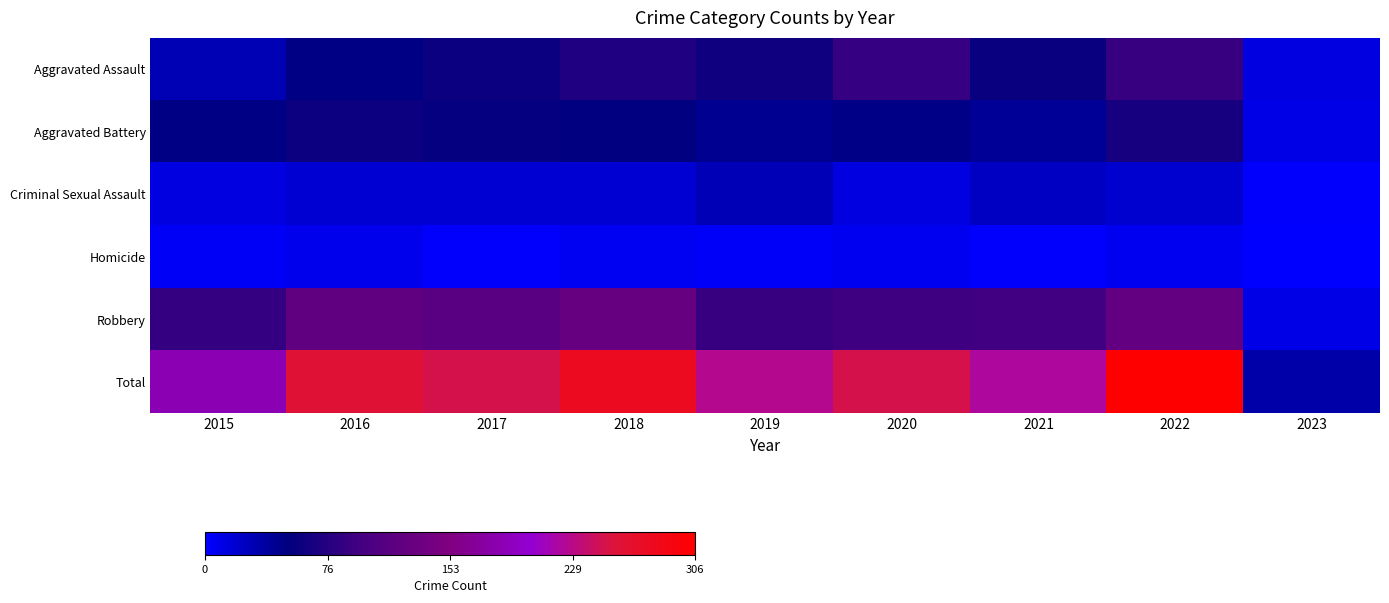

Rank the series at 2022 from highest to lowest value.

Total, Robbery, Aggravated Assault, Aggravated Battery, Criminal Sexual Assault, Homicide